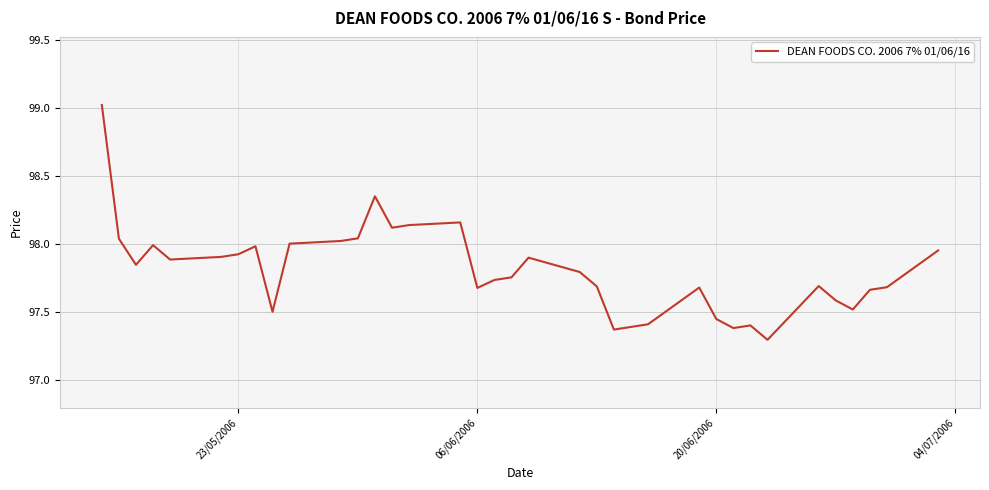

How many lines are shown in the chart?

1